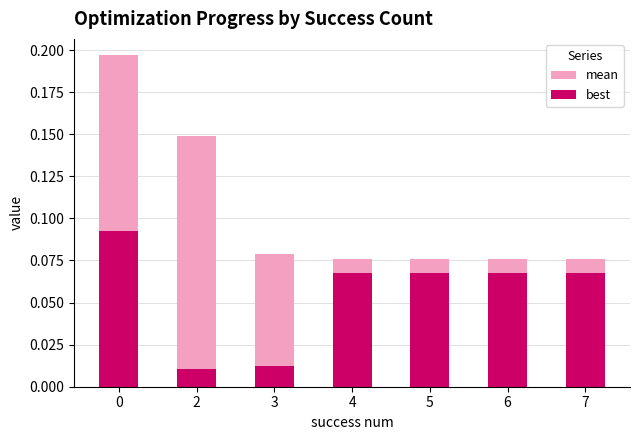

Which series changed the most between 0 and 2?

best